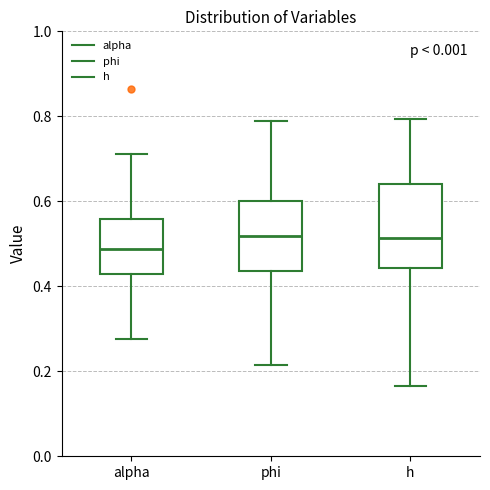

Reading left to right, read every box against the y-axis: the position of its median line, the range the box covers, and the ends of its whiskers. The values are not printed on the chart, so give them approximately, as read against the axis.

alpha: median 0.48, box 0.42 to 0.56, whiskers 0.28 to 0.72
phi: median 0.52, box 0.44 to 0.60, whiskers 0.22 to 0.78
h: median 0.52, box 0.44 to 0.64, whiskers 0.16 to 0.80